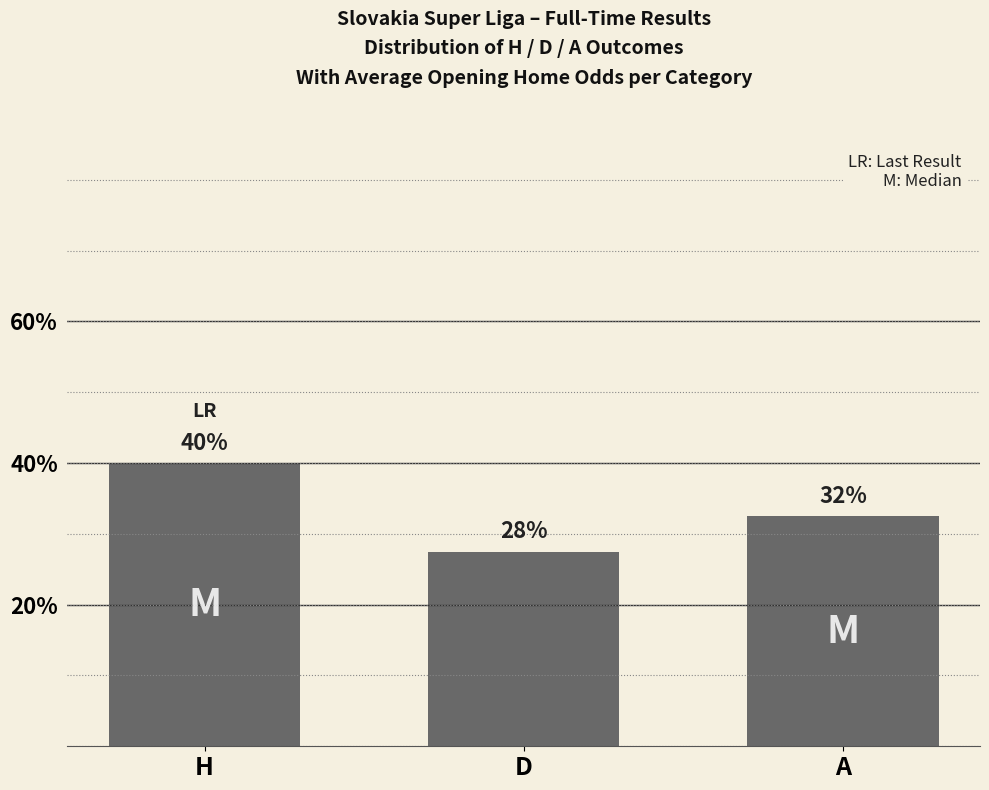

At which category does the chart reach its minimum across all series?

D